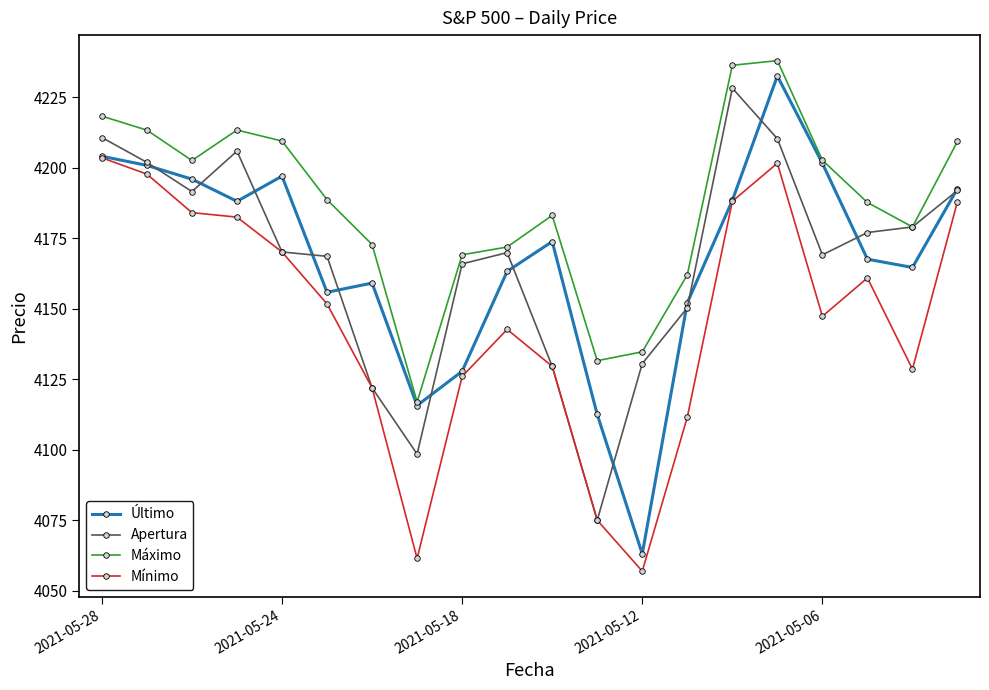

What is the highest value of the Apertura series?

4228.3